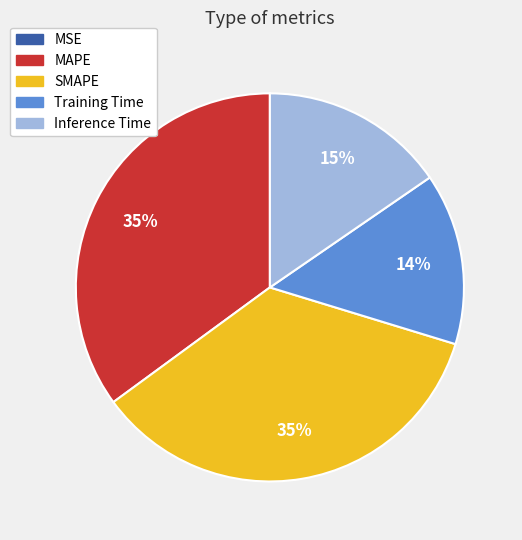

To the nearest percent, what percentage of the pie is SMAPE?

35%